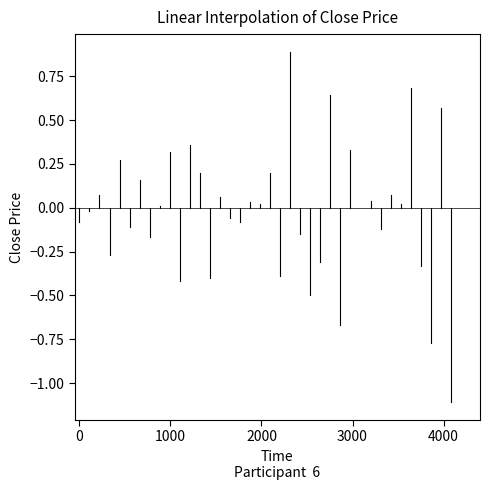

Approximately how many times larger is the value at 18 compared to 20?

1.0